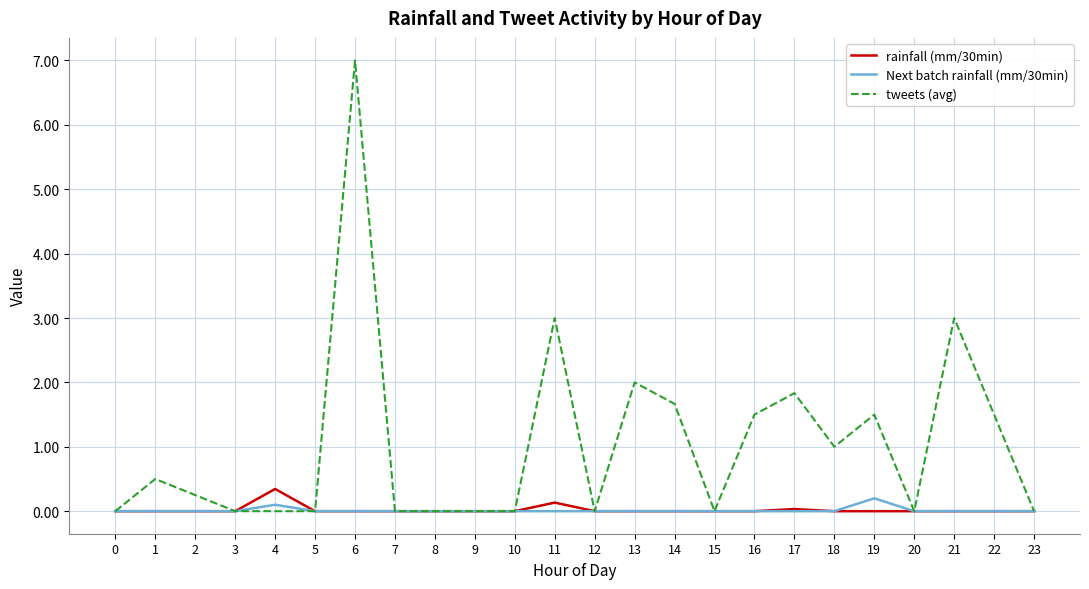

What is the maximum value shown in the chart?

7.0